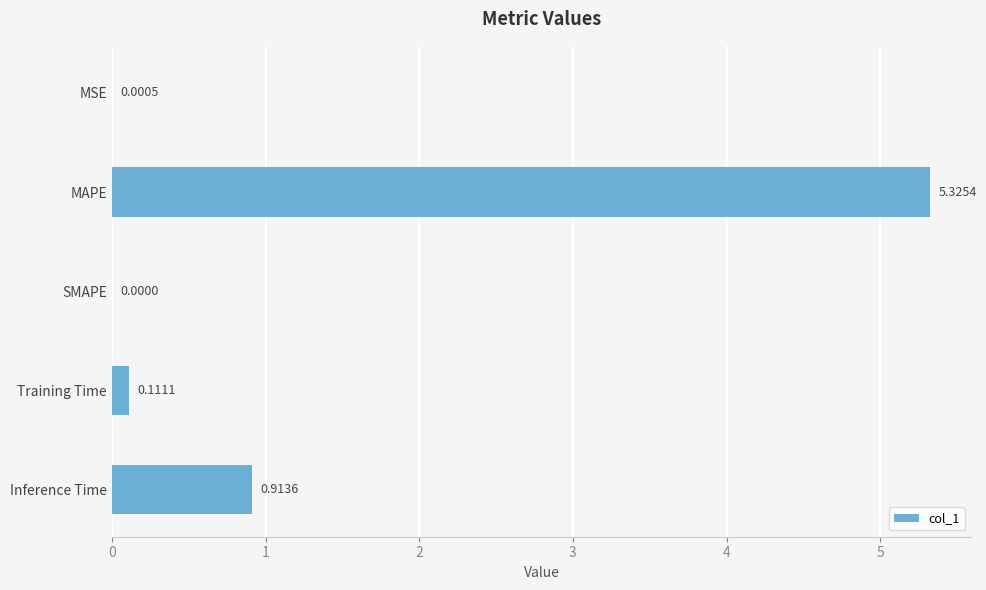

What is the sum of all values?

6.4